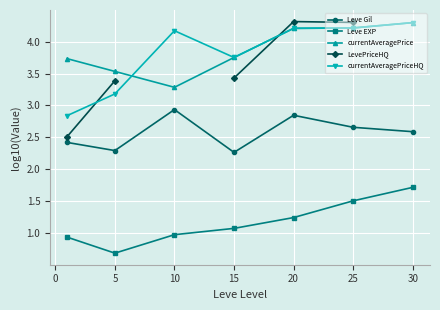

Is the value of currentAveragePriceHQ at 30 greater than the value of Leve EXP at 20?

Yes